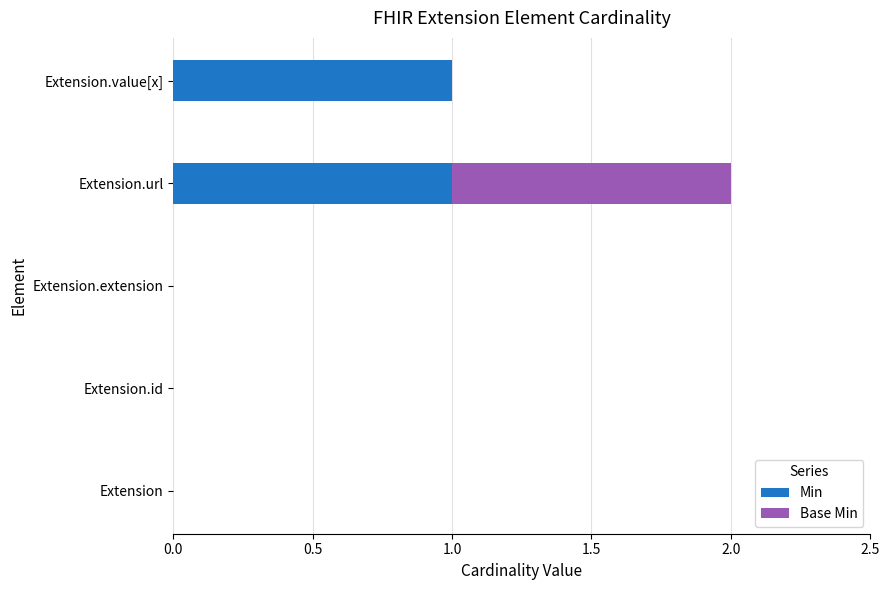

At which category is the sum across all series the highest?

Extension.url